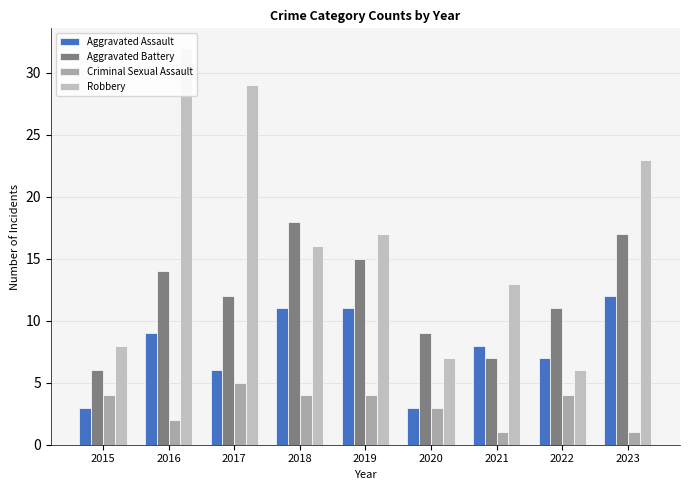

What is the sum of the Robbery values at 2022 and 2017?

35